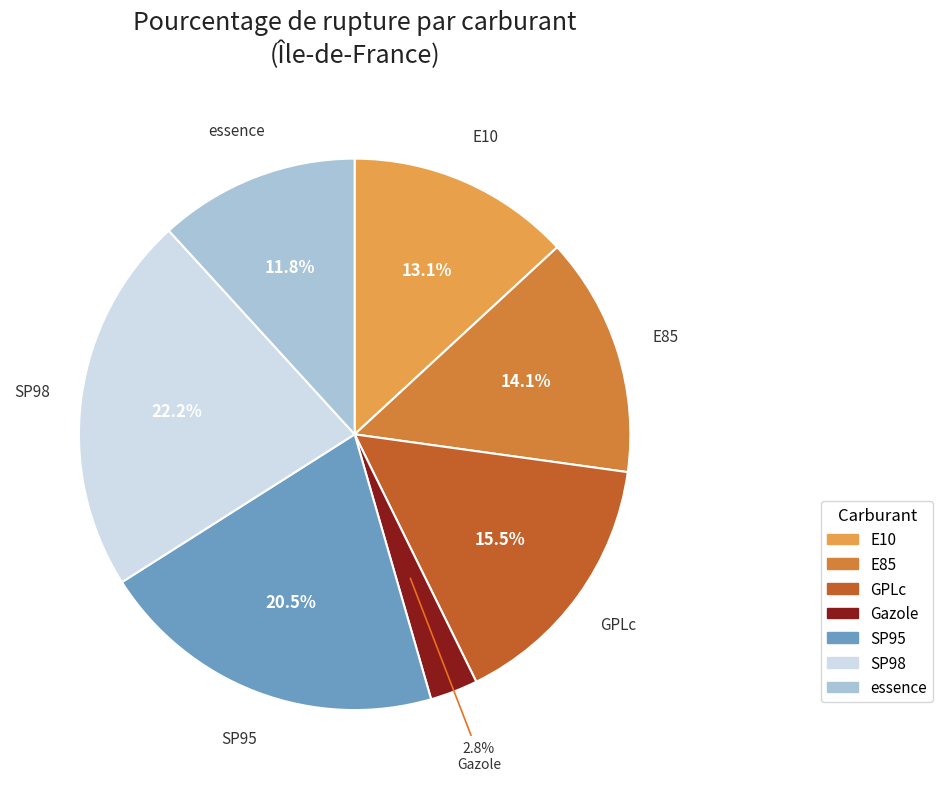

What percentage is the SP98 slice, to the nearest percent?

22%